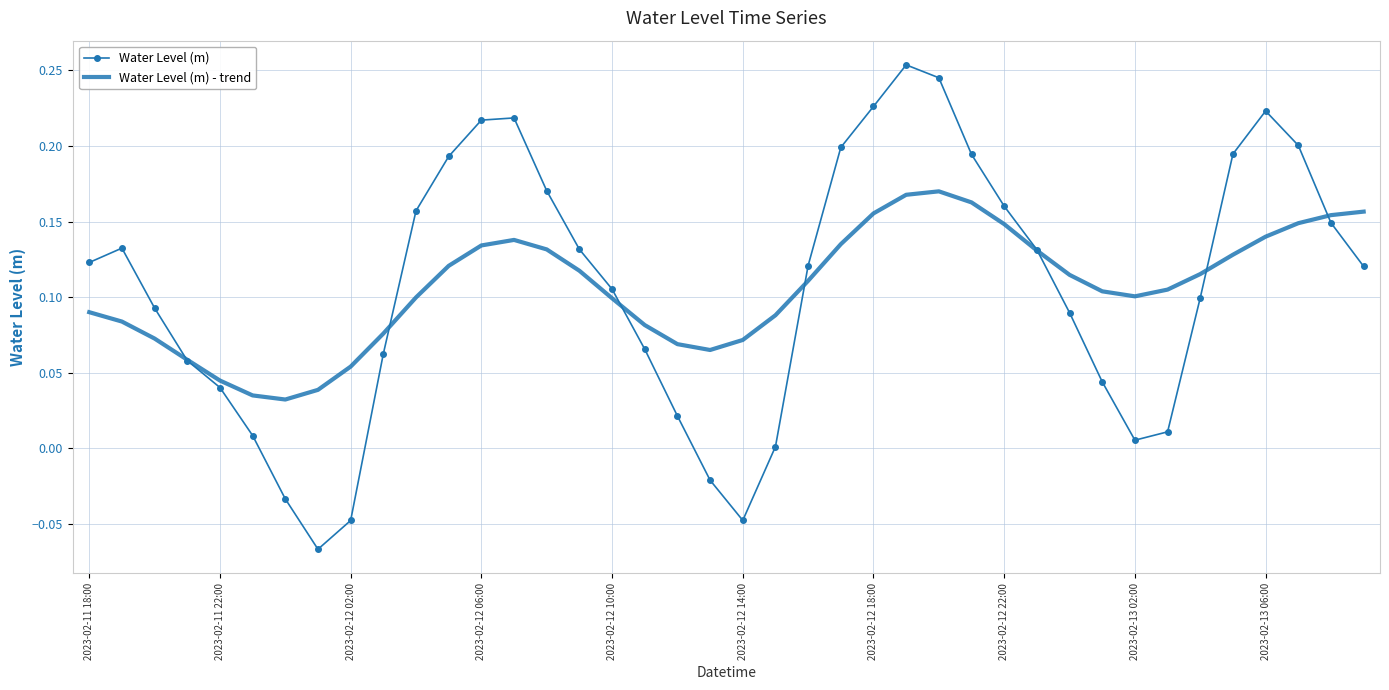

Which series has the widest spread of values?

Water Level (m)